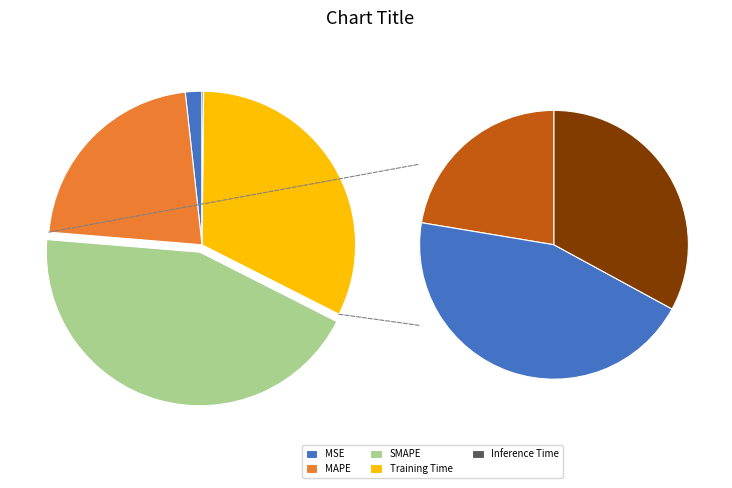

The MSE slice represents 1% of the pie. True or false?

False